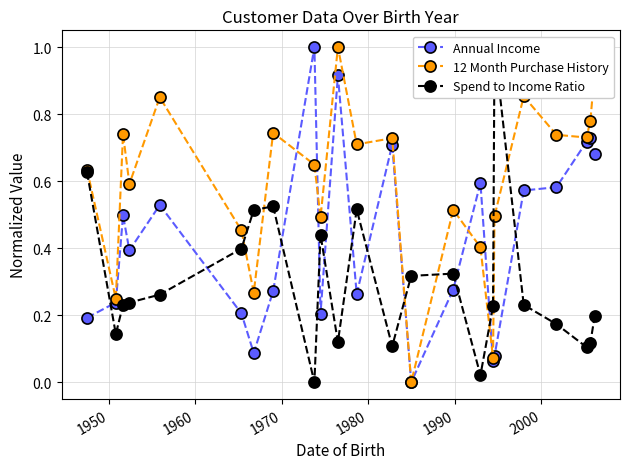

What is the highest value of the Annual Income series?

1.0